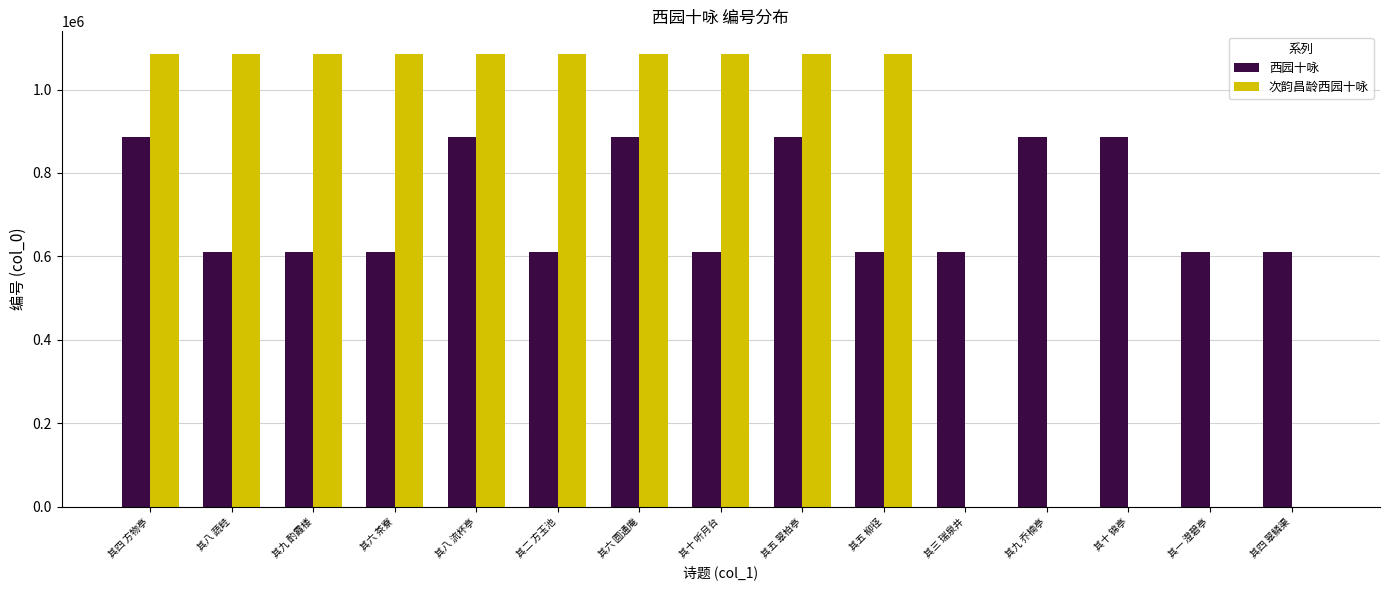

What is the greatest value displayed?

1085193